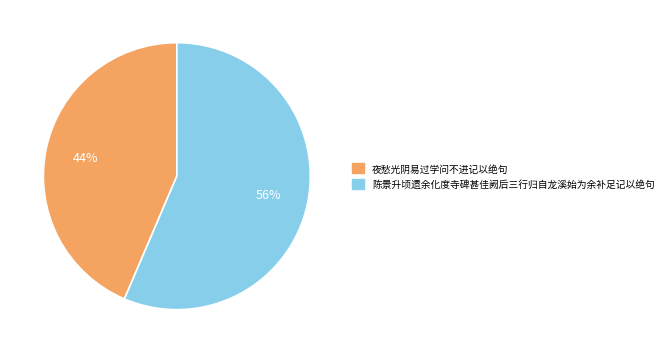

Is the sum of 夜愁光阴易过学问不进记以绝句 and 陈景升顷遗余化度寺碑甚佳阙后三行归自龙溪始为余补足记以绝句 greater than half?

Yes